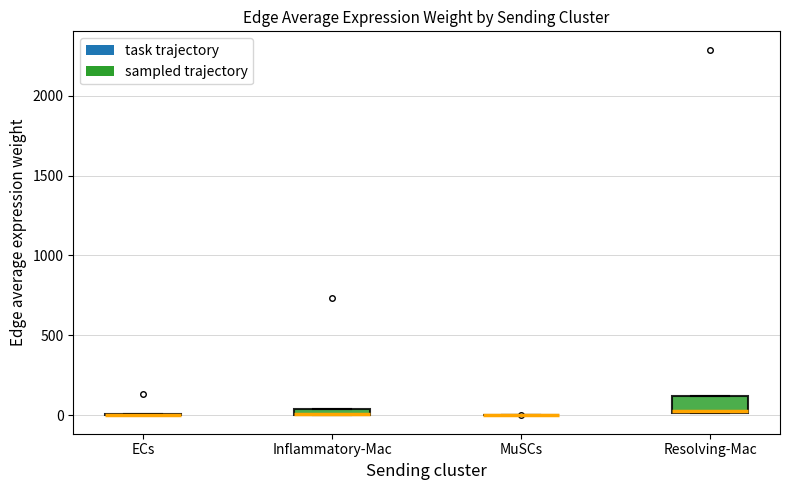

Where is the upper edge of the box for Resolving-Mac on the y-axis? The values are not printed on the chart, so give them approximately, as read against the axis.

100